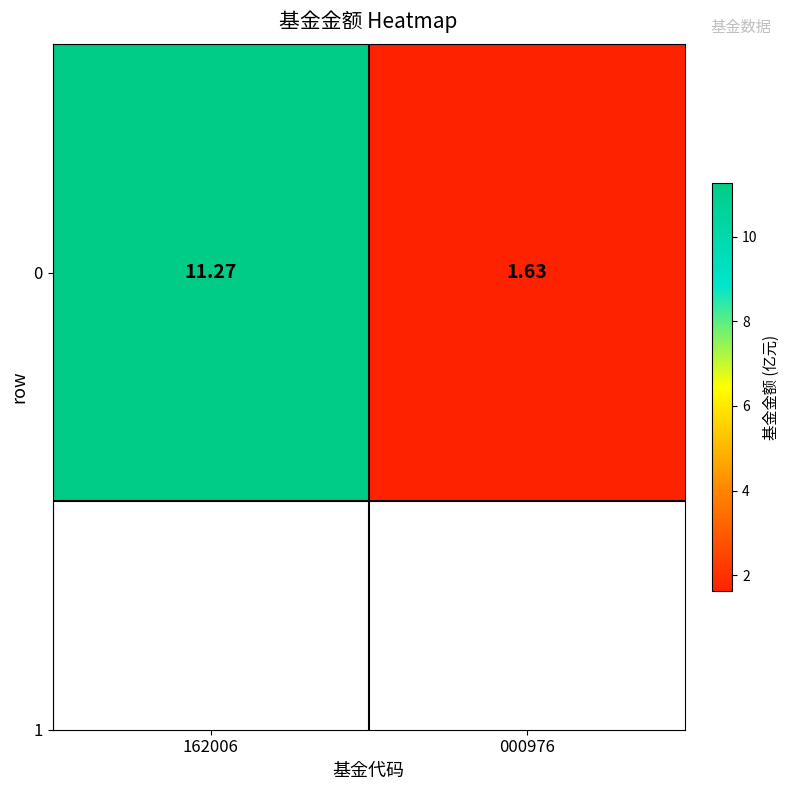

Reading left to right, transcribe all the data shown in this chart.

162006=11.3	000976=1.6